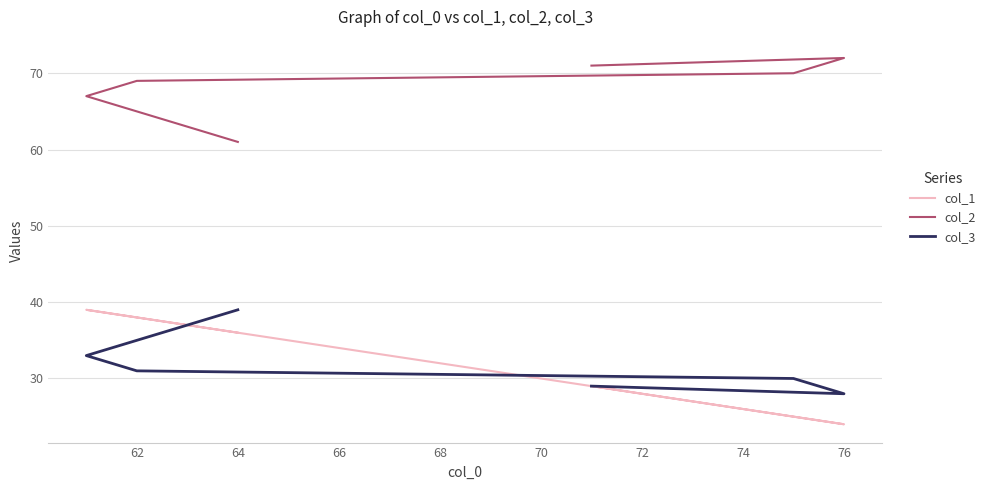

Which has a higher value, 70 or 66?

70